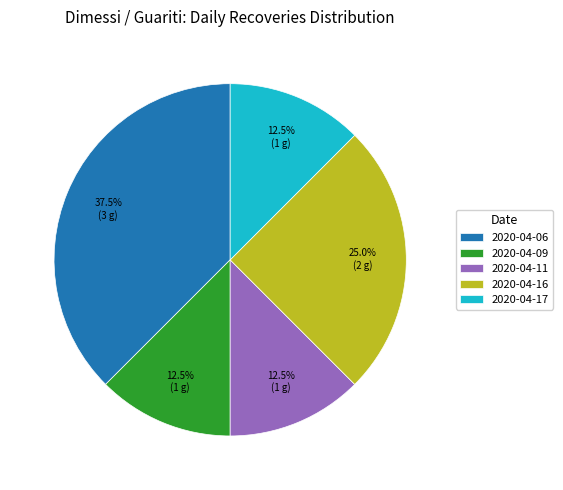

Approximately how many times larger is the value at 2020-04-17 compared to 2020-04-11?

1.0